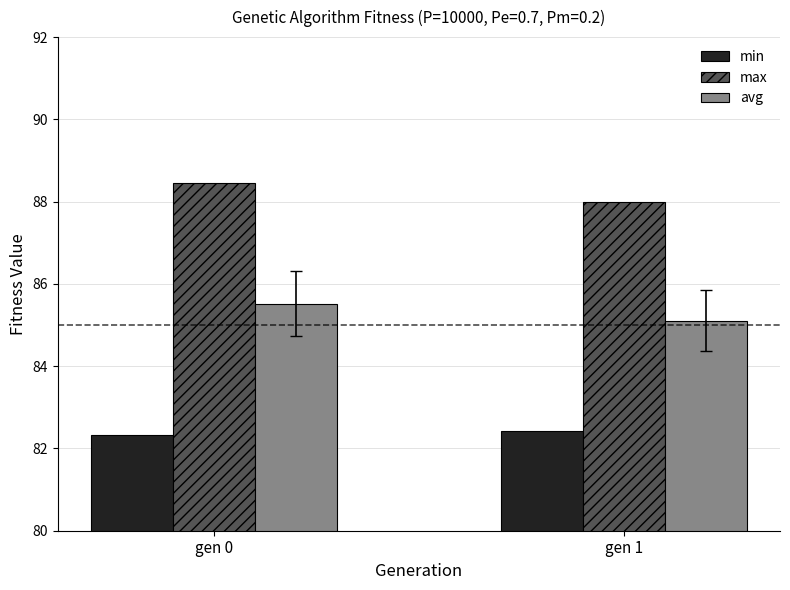

What is the value of the avg bar at the 2nd from the left?

85.1